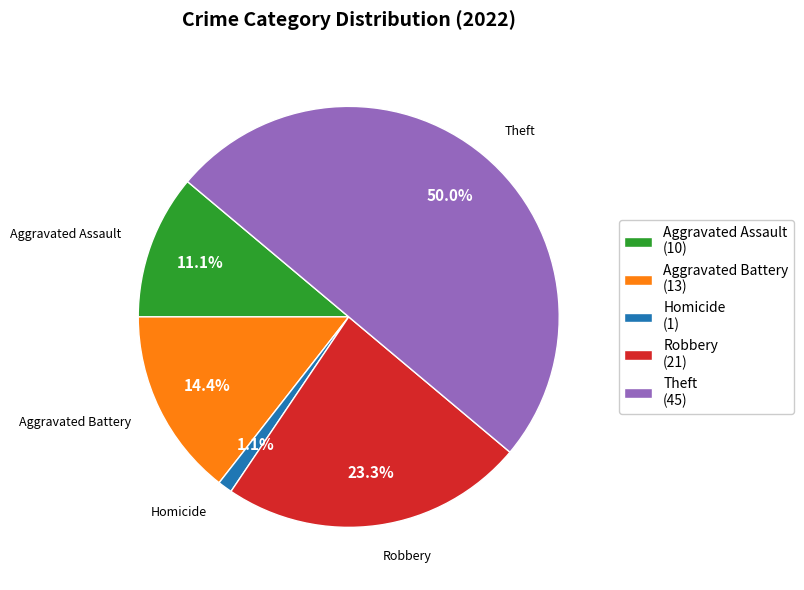

Which slice is the largest?

Theft (45)